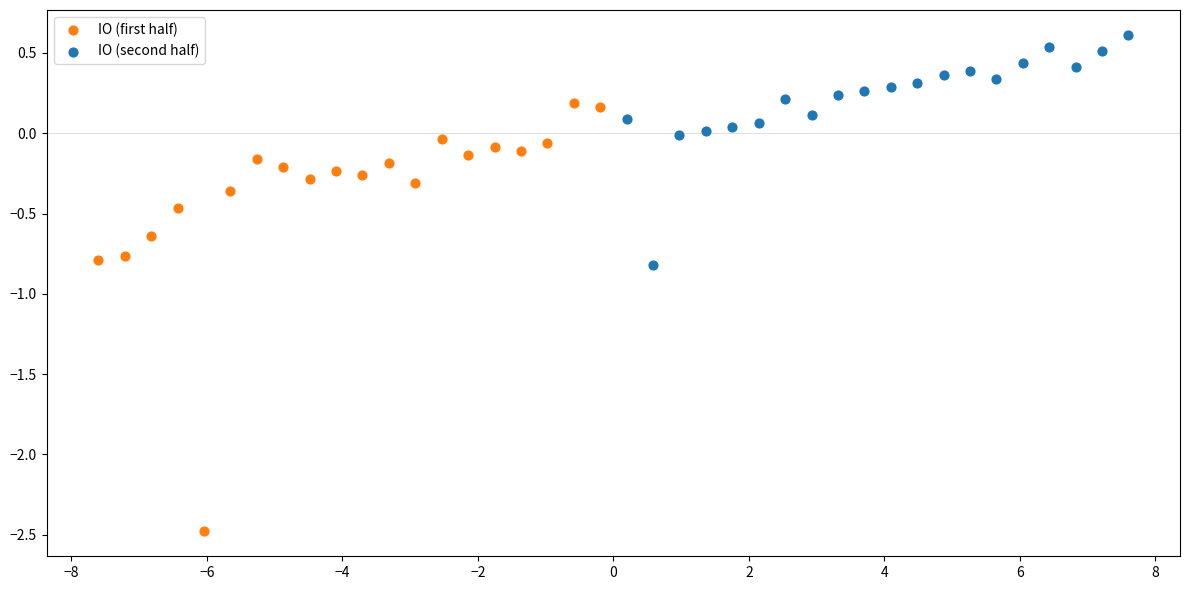

What are all the series names shown in the legend?

IO (first half), IO (second half)